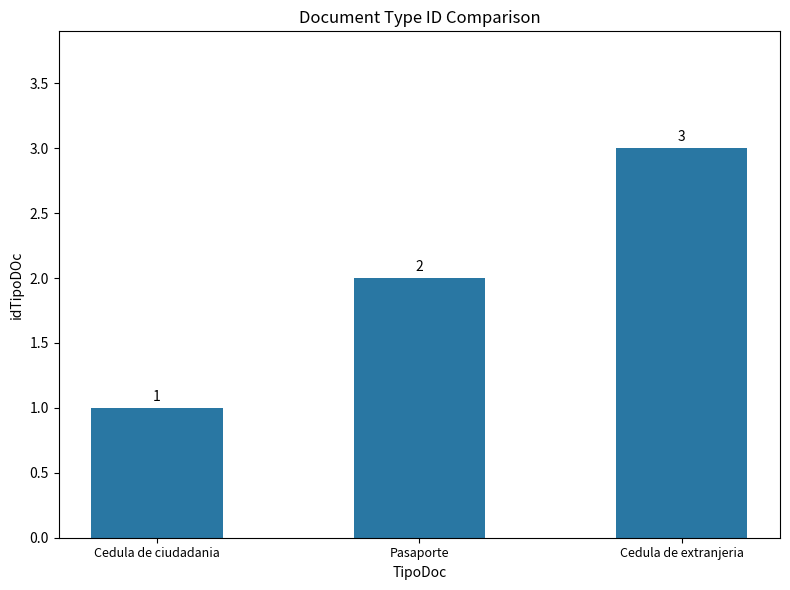

Reading left to right, what are all the values shown in this chart?

1	2	3